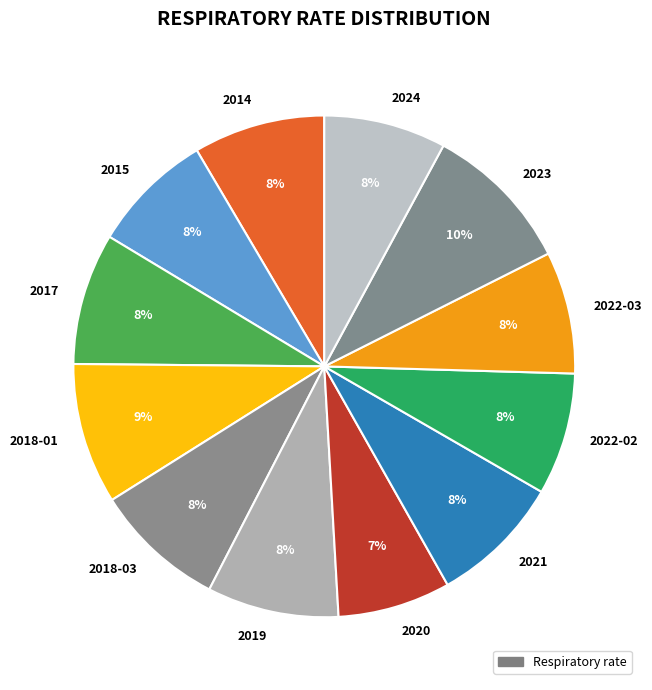

How many slices are in this pie chart?

12